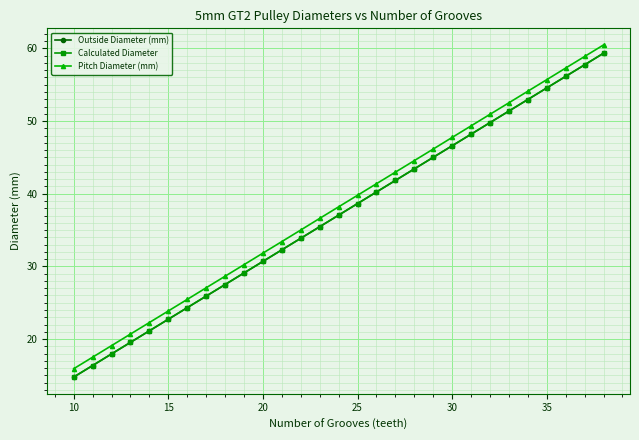

What is the maximum value for Calculated Diameter?

59.3